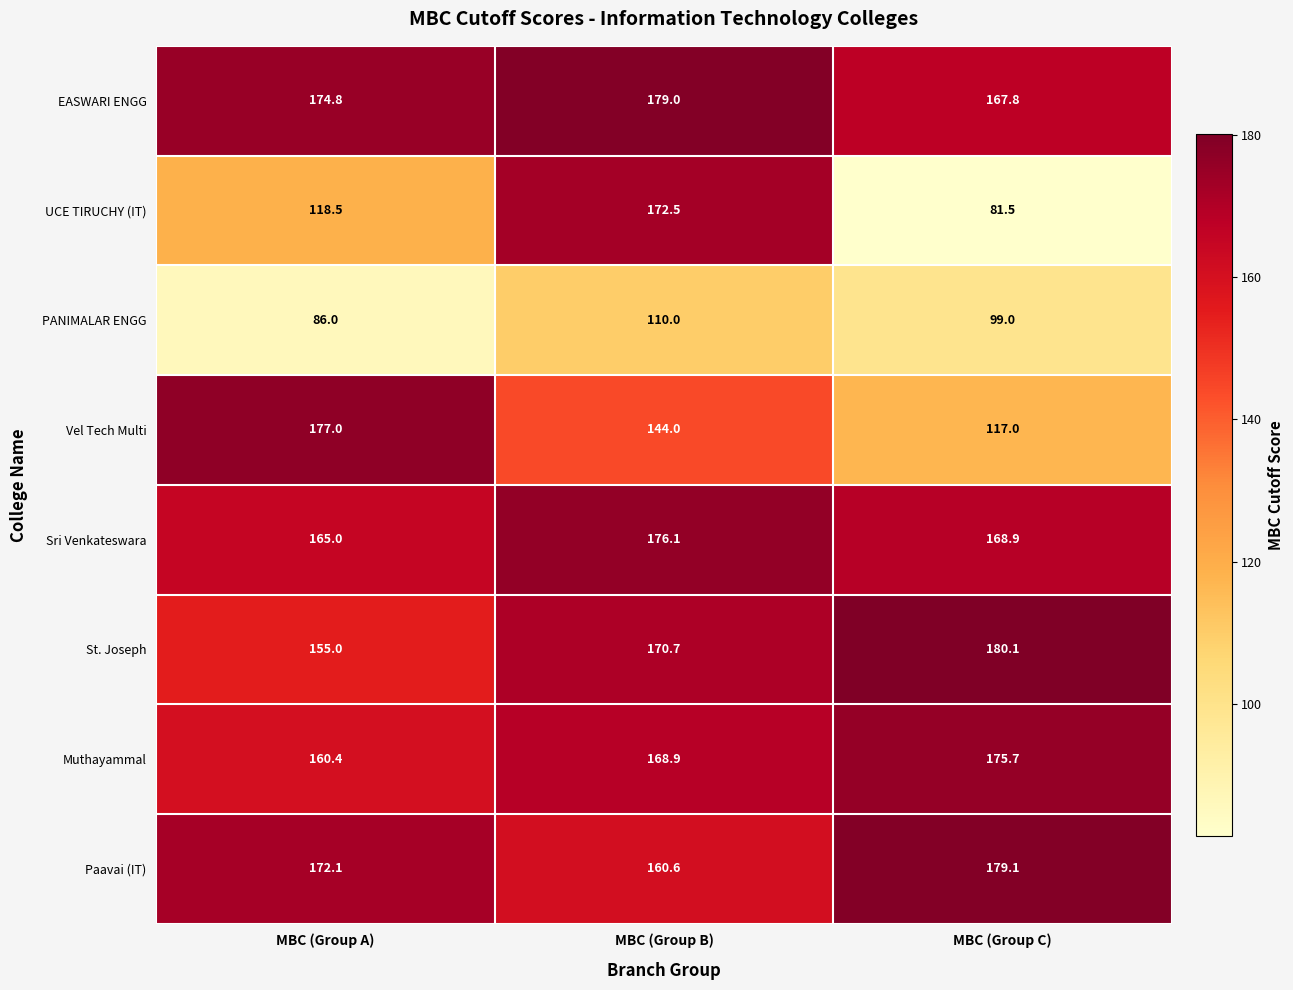

Which category has the highest value across all series?

MBC (Group C)